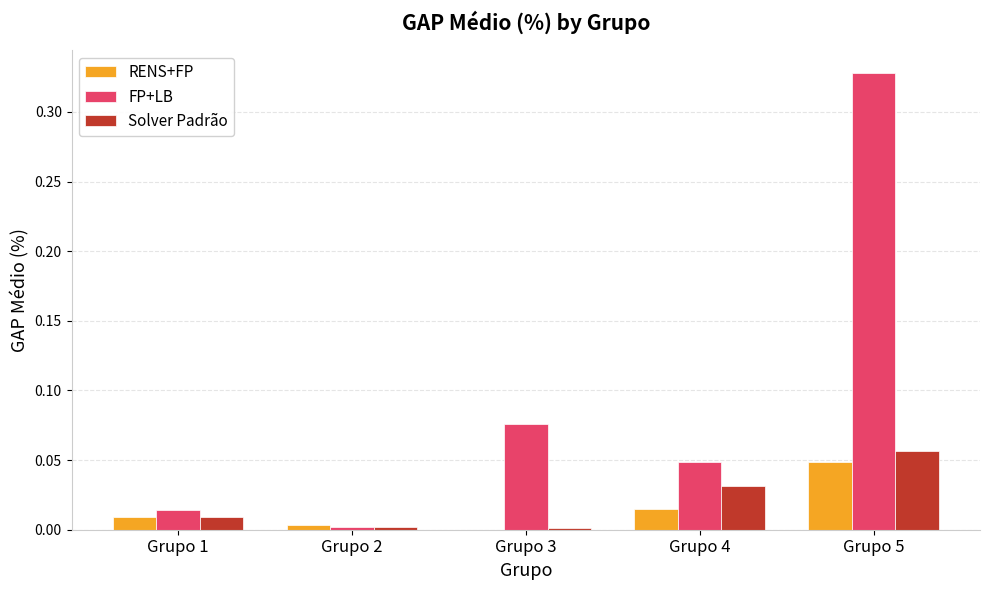

Which label corresponds to the largest value in the chart?

Grupo 5